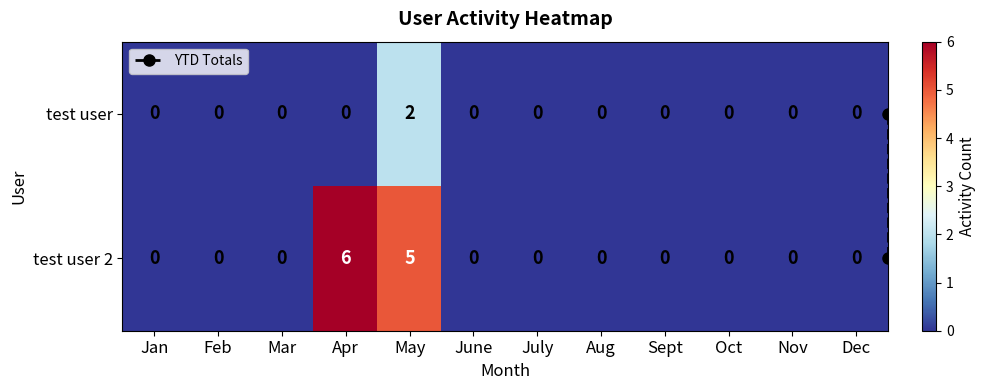

What is the difference between the maximum and second lowest values in the test user series?

2